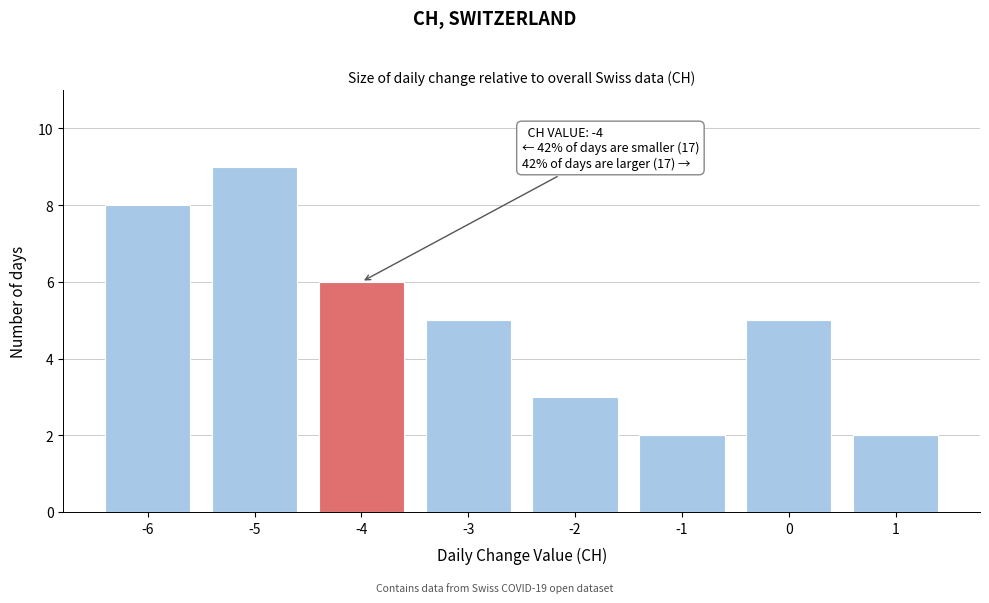

Over which range of the x-axis is the bar tallest?

-5.5 to -4.5